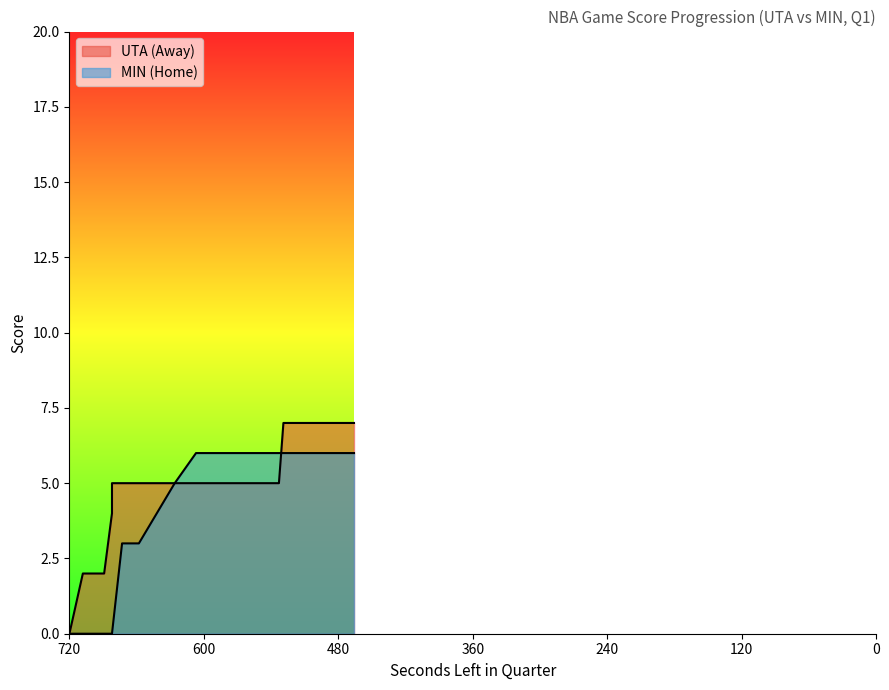

At how many categories does at least one series exceed 2?

17